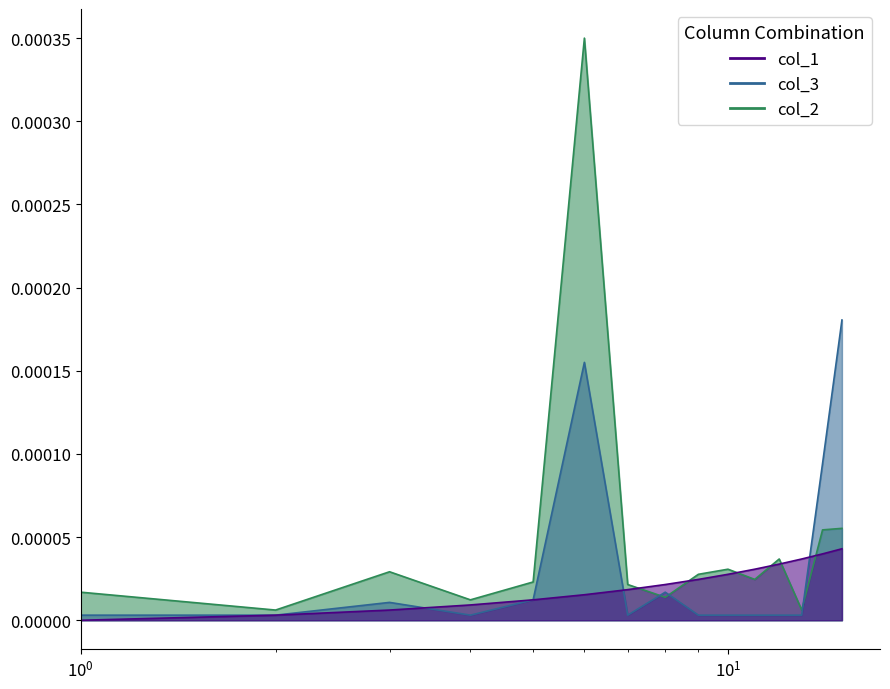

True or false: col_3_line has a value of 0.0 at 5.

False